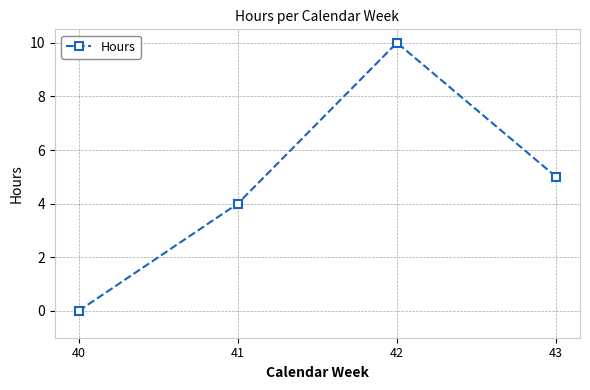

What is the ratio of the value at 43 to the value at 42?

0.5